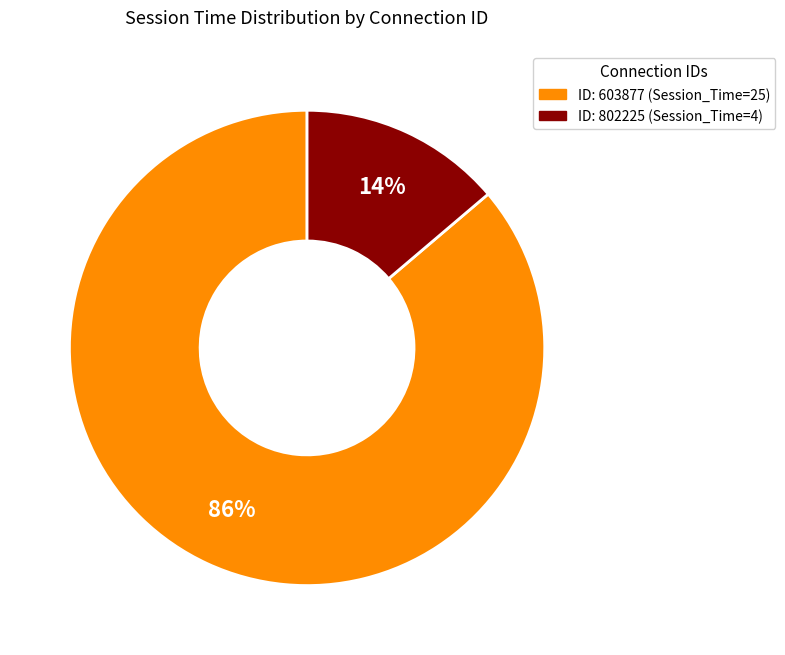

Count the number of slices in the pie.

2